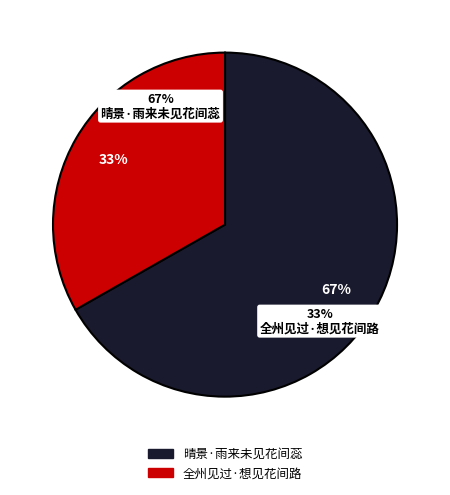

Is the sum of 全州见过·想见花间路 and 晴景·雨来未见花间蕊 greater than half?

Yes